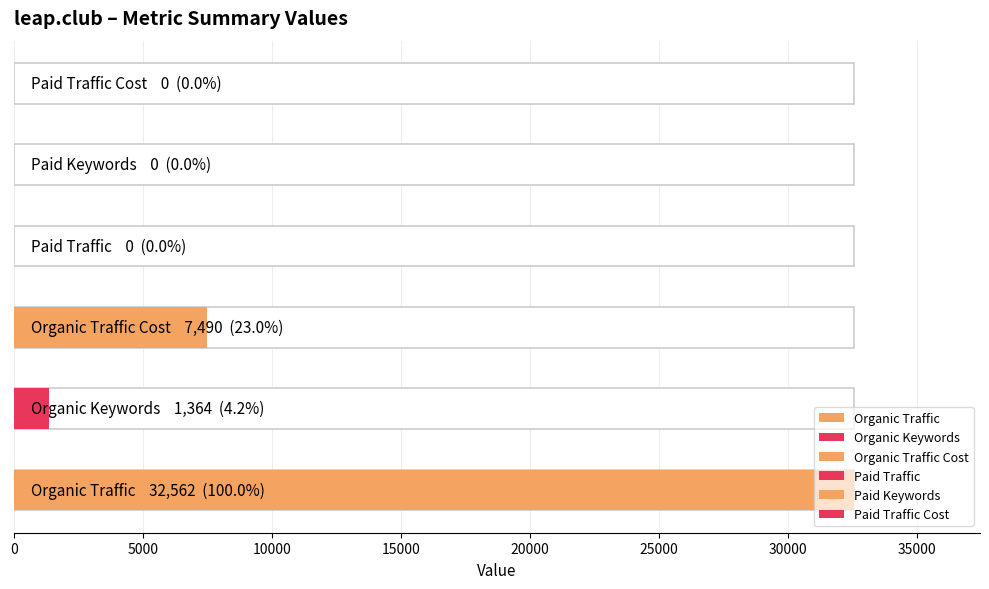

The Organic Traffic Cost series shows 0 at Paid Keywords. True or false?

True